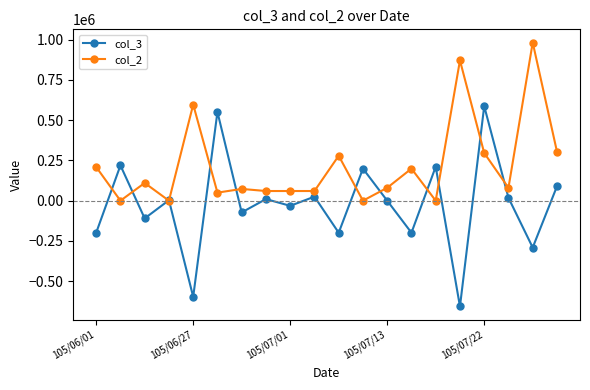

At how many categories does at least one series exceed 238830?

7